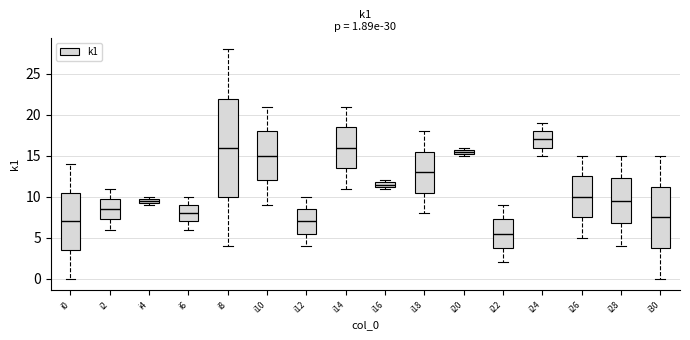

Which box's median line is the lowest?

i22